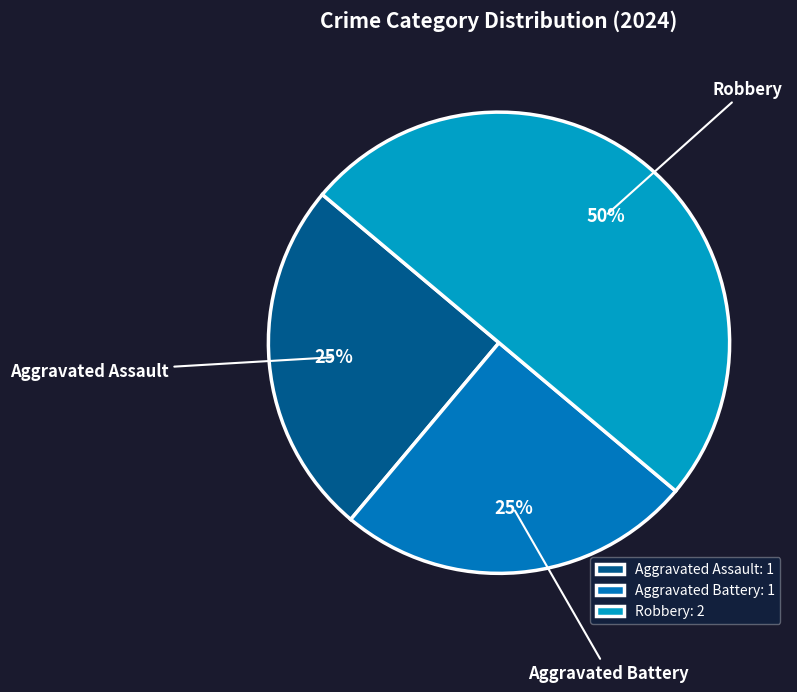

Is it true that Aggravated Assault is 15% of the pie?

False